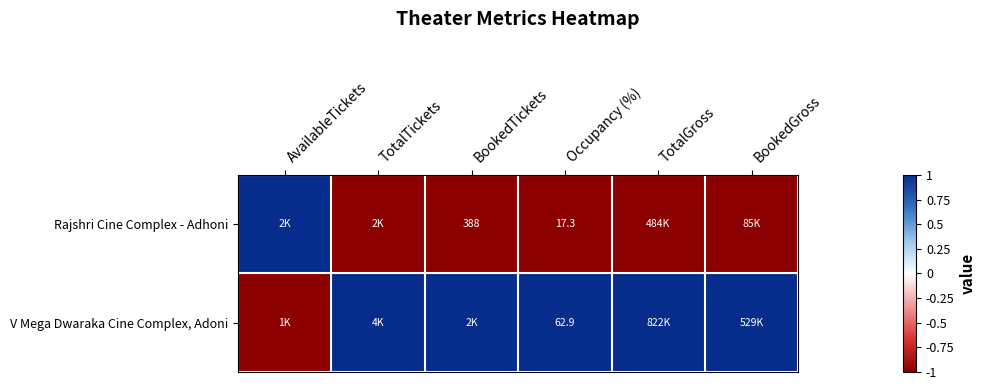

The Rajshri Cine Complex - Adhoni series shows 388.0 at BookedTickets. True or false?

True